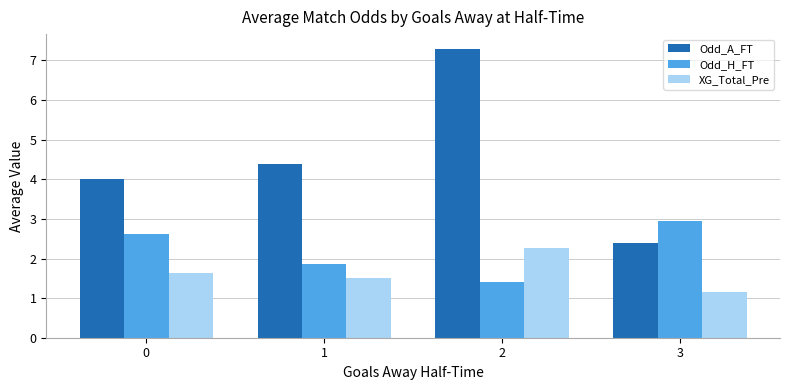

What is the average value of the Odd_H_FT series?

2.2